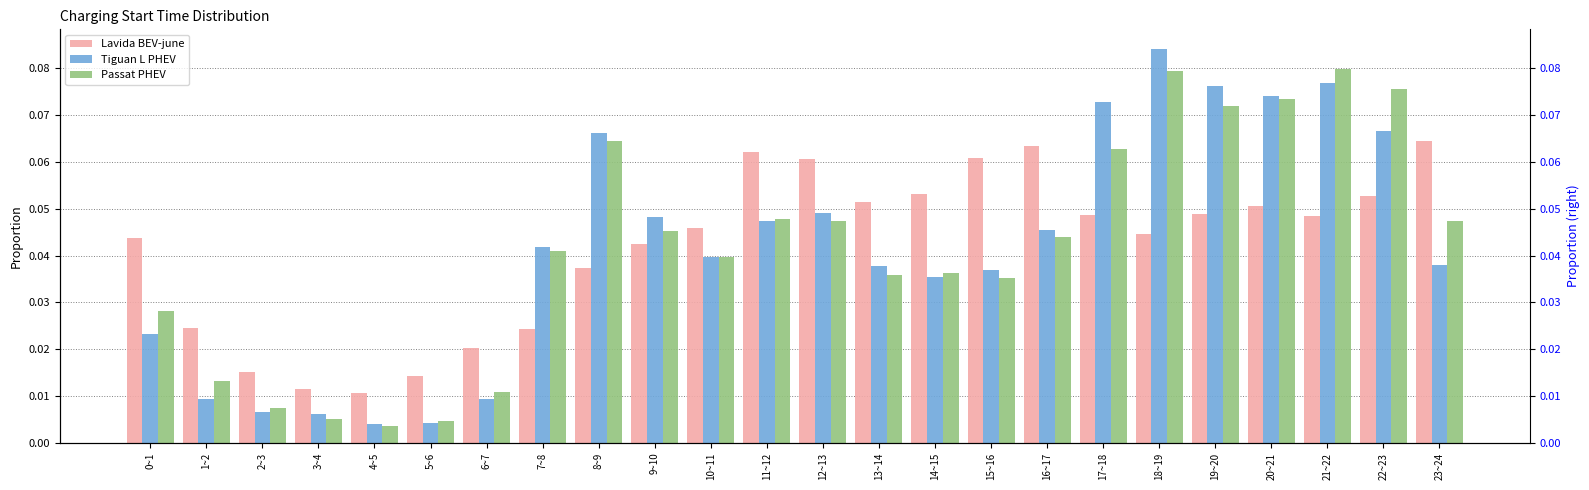

Which series has the largest range (max minus min)?

Tiguan L PHEV